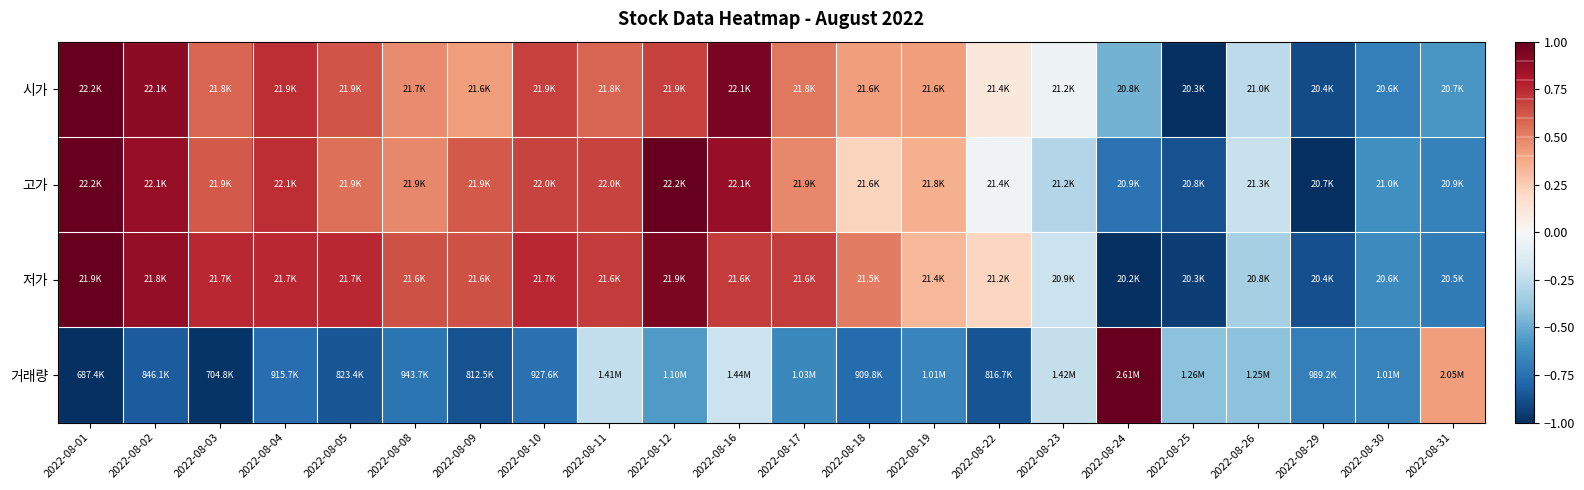

Reading left to right, what are all the values shown in this chart?

시가: 2022-08-01=1.0	2022-08-02=0.9	2022-08-03=0.6	2022-08-04=0.7	2022-08-05=0.6	2022-08-08=0.5	2022-08-09=0.4	2022-08-10=0.7	2022-08-11=0.6	2022-08-12=0.7	2022-08-16=0.9	2022-08-17=0.5	2022-08-18=0.4	2022-08-19=0.4	2022-08-22=0.1	2022-08-23=-0.1	2022-08-24=-0.5	2022-08-25=-1.0	2022-08-26=-0.3	2022-08-29=-0.9	2022-08-30=-0.7	2022-08-31=-0.6
고가: 2022-08-01=1.0	2022-08-02=0.9	2022-08-03=0.6	2022-08-04=0.7	2022-08-05=0.5	2022-08-08=0.5	2022-08-09=0.6	2022-08-10=0.7	2022-08-11=0.7	2022-08-12=1.0	2022-08-16=0.9	2022-08-17=0.5	2022-08-18=0.2	2022-08-19=0.4	2022-08-22=-0.0	2022-08-23=-0.3	2022-08-24=-0.7	2022-08-25=-0.9	2022-08-26=-0.2	2022-08-29=-1.0	2022-08-30=-0.6	2022-08-31=-0.7
저가: 2022-08-01=1.0	2022-08-02=0.9	2022-08-03=0.8	2022-08-04=0.8	2022-08-05=0.8	2022-08-08=0.6	2022-08-09=0.6	2022-08-10=0.8	2022-08-11=0.7	2022-08-12=0.9	2022-08-16=0.7	2022-08-17=0.7	2022-08-18=0.5	2022-08-19=0.3	2022-08-22=0.2	2022-08-23=-0.2	2022-08-24=-1.0	2022-08-25=-0.9	2022-08-26=-0.3	2022-08-29=-0.9	2022-08-30=-0.6	2022-08-31=-0.7
거래량: 2022-08-01=-1.0	2022-08-02=-0.8	2022-08-03=-1.0	2022-08-04=-0.8	2022-08-05=-0.9	2022-08-08=-0.7	2022-08-09=-0.9	2022-08-10=-0.7	2022-08-11=-0.2	2022-08-12=-0.6	2022-08-16=-0.2	2022-08-17=-0.6	2022-08-18=-0.8	2022-08-19=-0.7	2022-08-22=-0.9	2022-08-23=-0.2	2022-08-24=1.0	2022-08-25=-0.4	2022-08-26=-0.4	2022-08-29=-0.7	2022-08-30=-0.7	2022-08-31=0.4